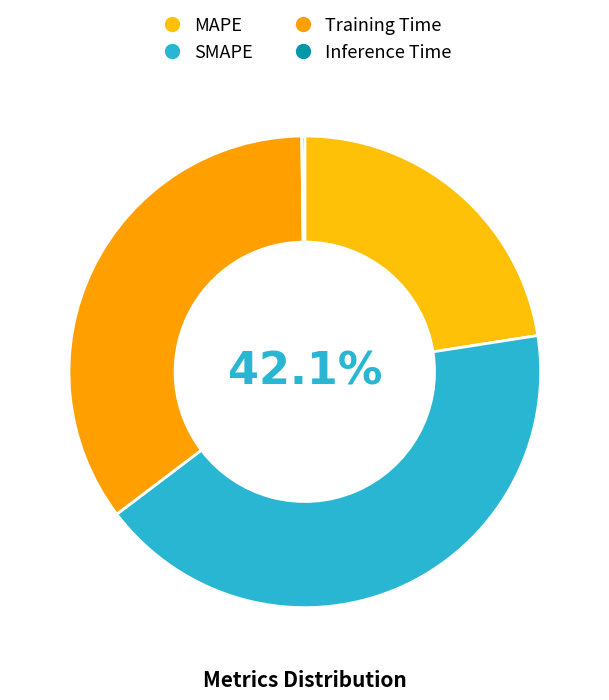

Which has a higher value, MAPE or Inference Time?

MAPE